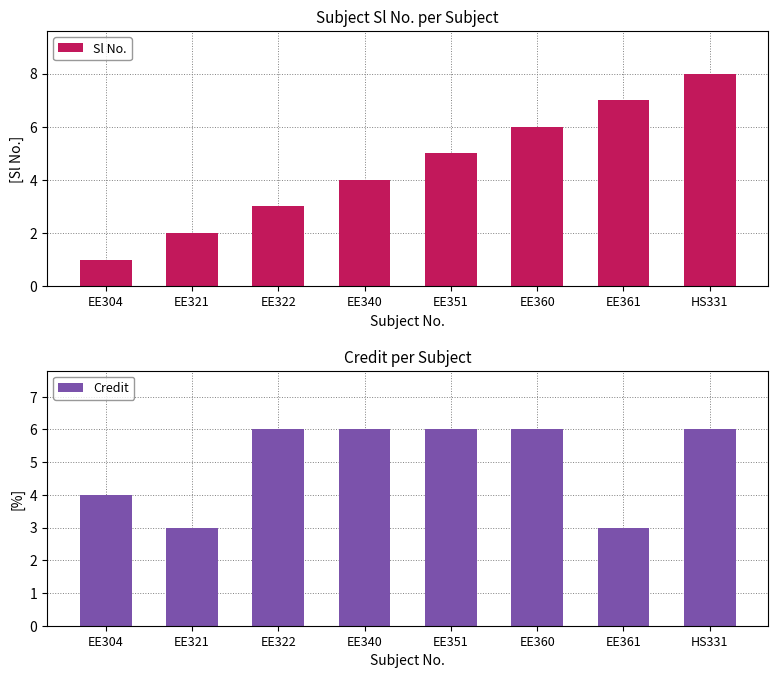

At HS331, list the series in order from smallest to largest.

Credit, Sl No.